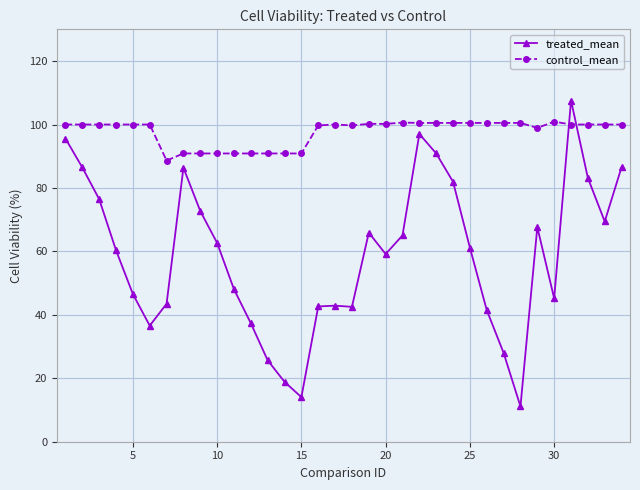

At how many categories does at least one series exceed 34?

34